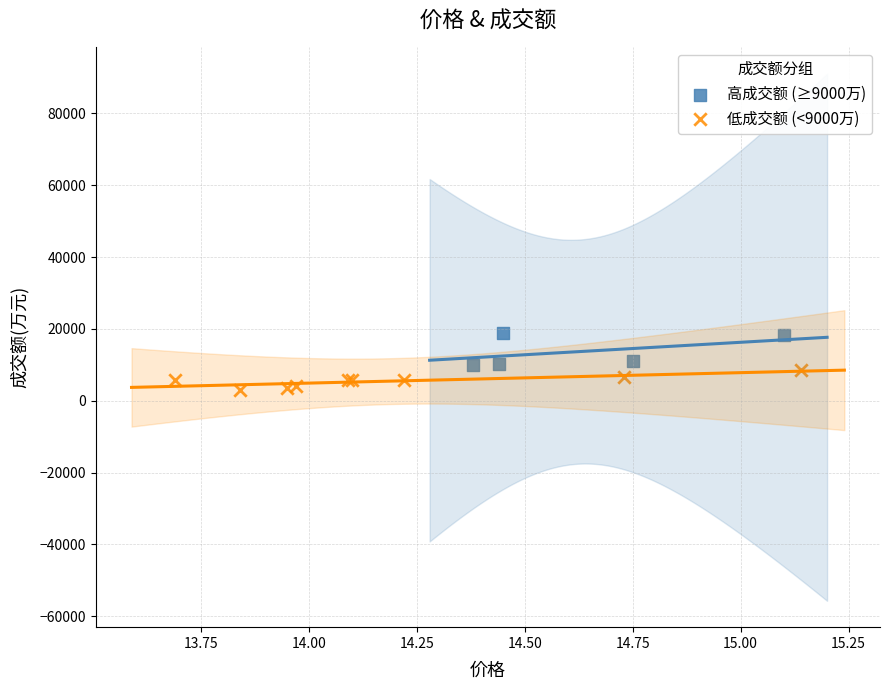

Which series contains the highest Y value?

高成交额 (≥9000万)